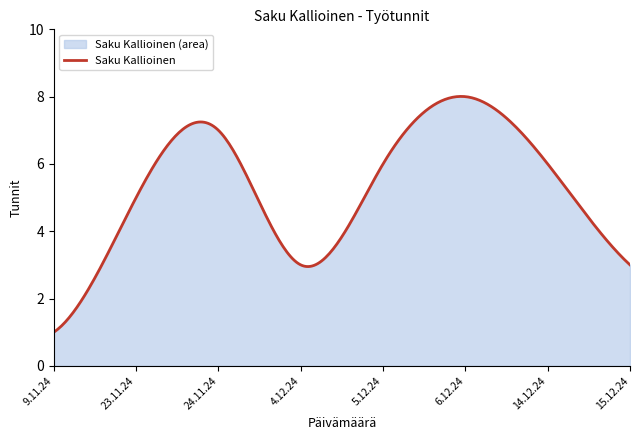

Which label corresponds to the smallest value in the chart?

9.11.24